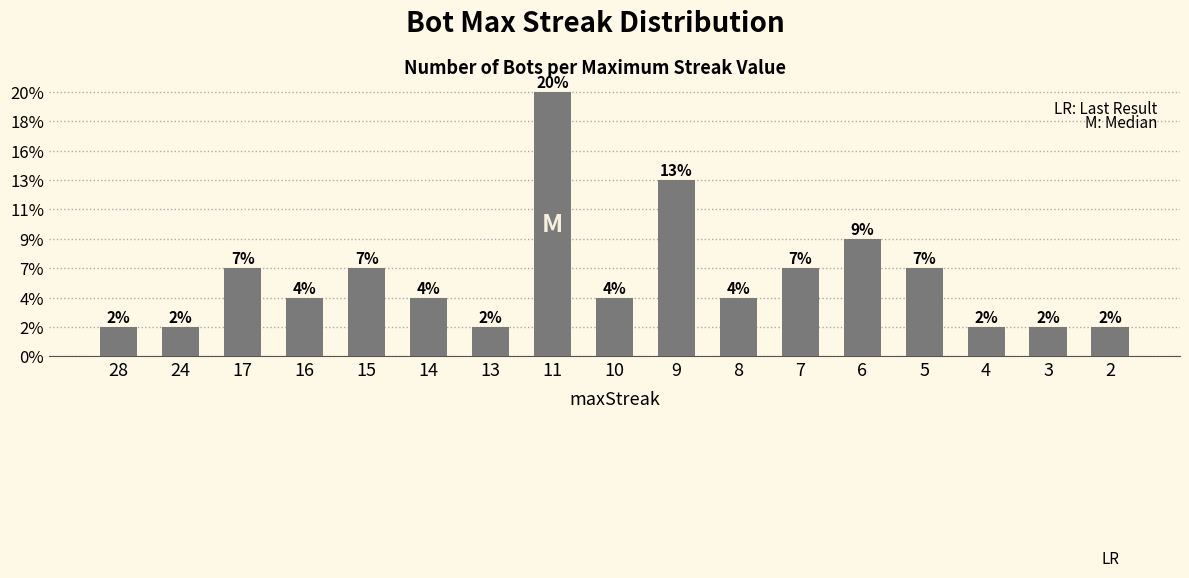

Between 28 and 4, which is larger?

28